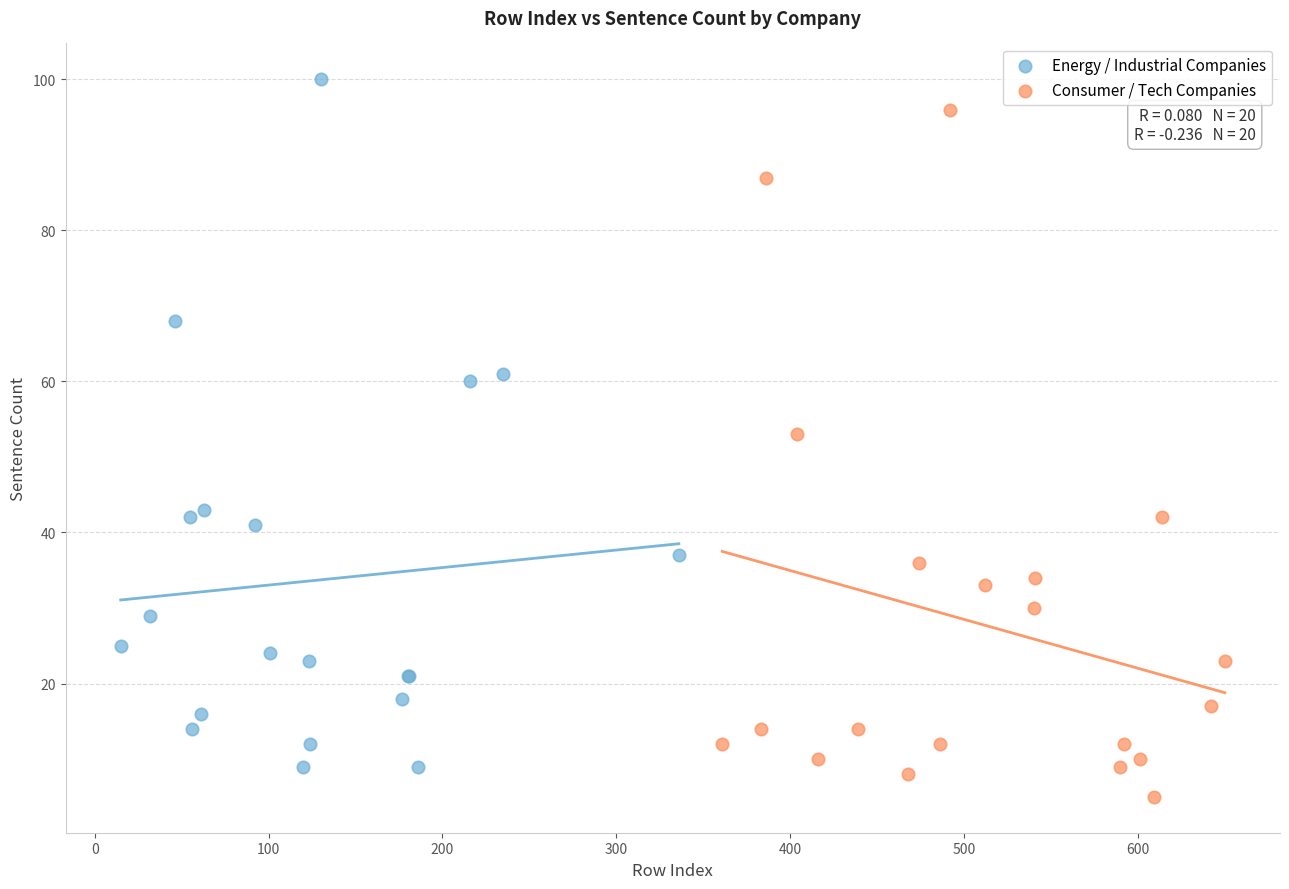

Which series reaches the minimum Y coordinate?

Consumer / Tech Companies